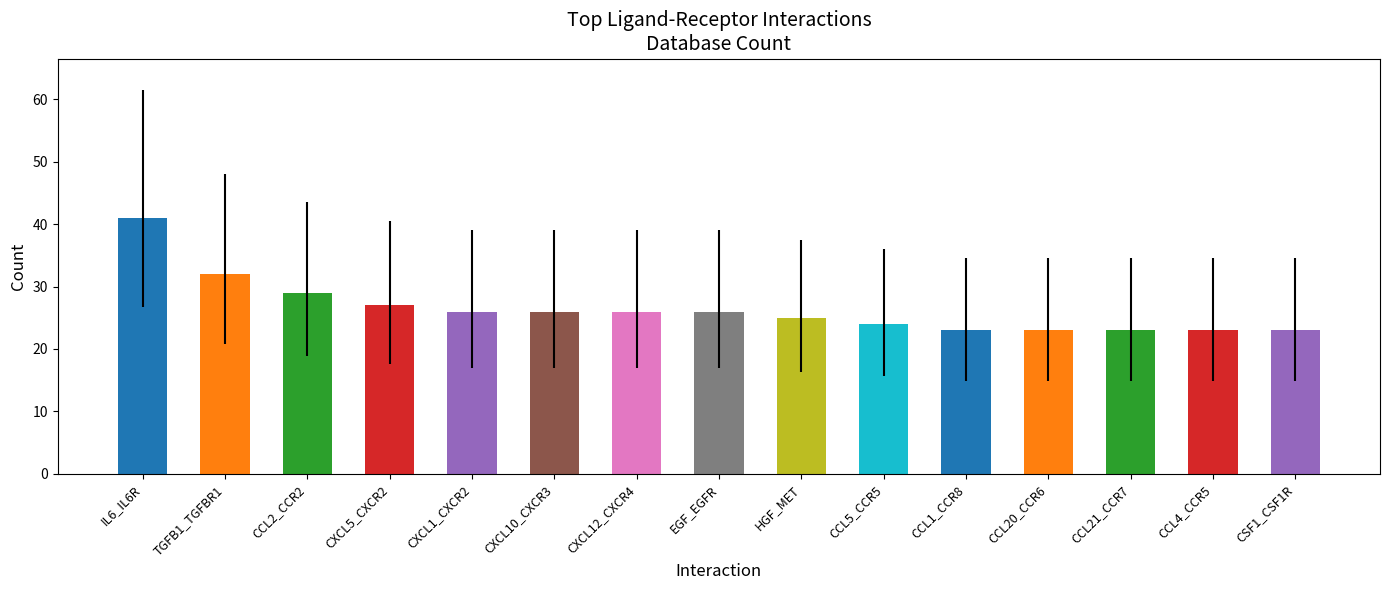

What is the maximum value shown in the chart?

41